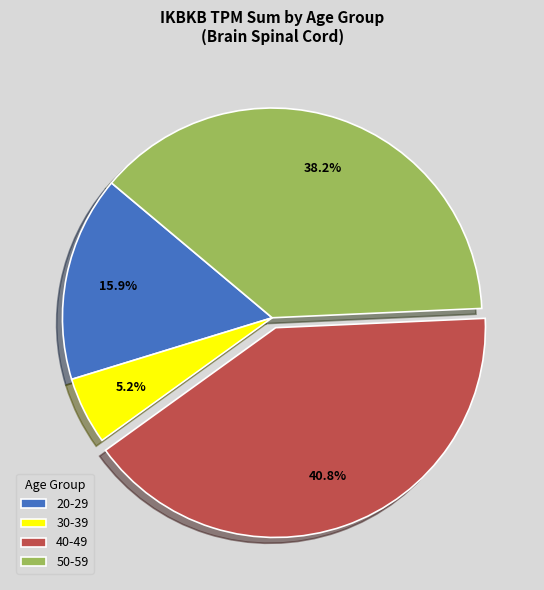

Which slice is the largest?

40-49